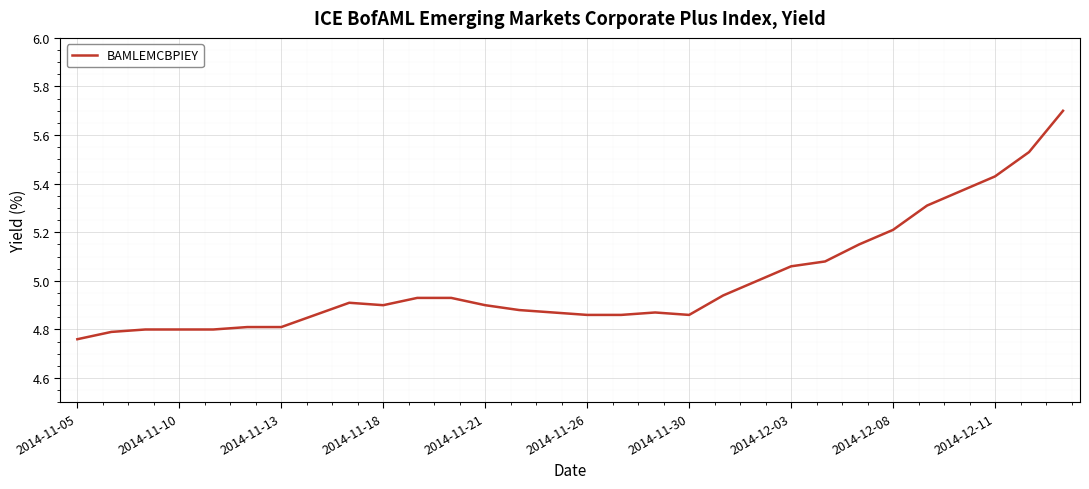

What is the difference between the maximum and minimum values?

0.9